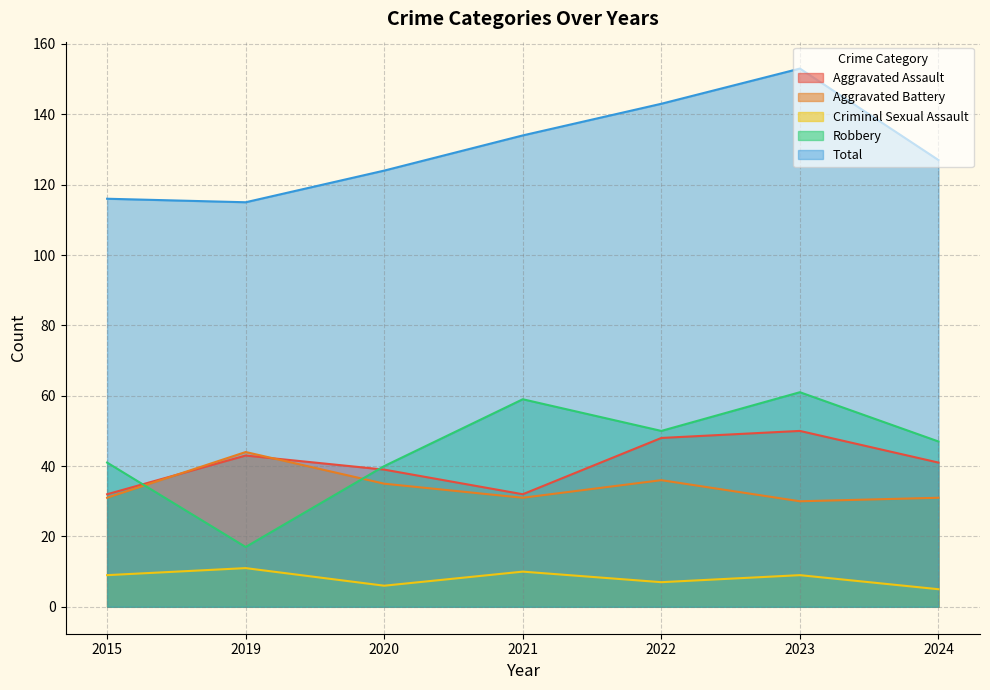

What is the total value across all series at 2023?

303